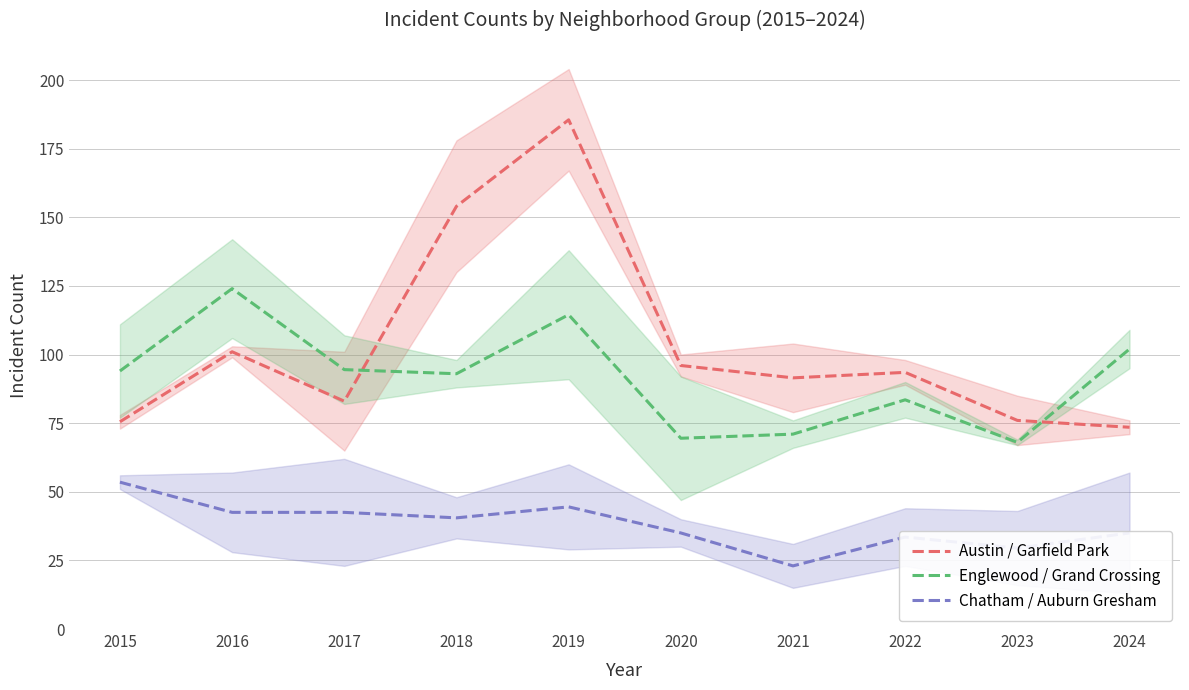

True or false: Chatham / Auburn Gresham and Englewood / Grand Crossing cross at least once.

False